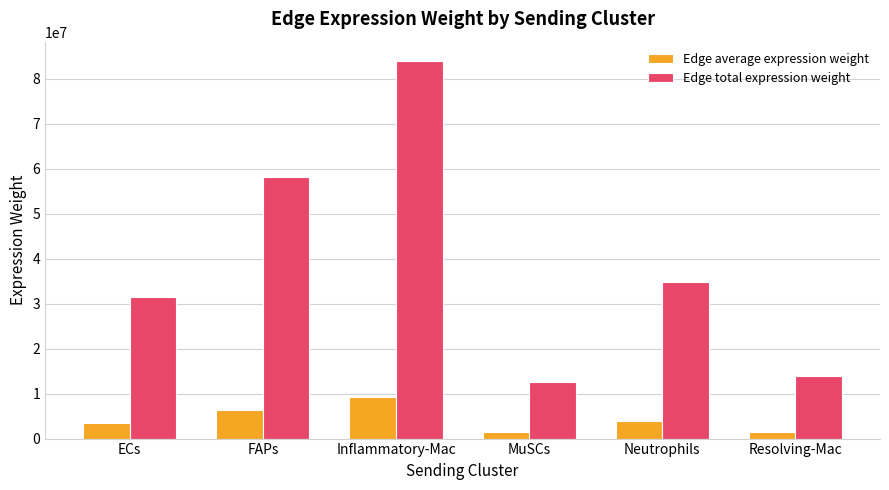

What is the difference between the highest and lowest values at FAPs?

51622598.5